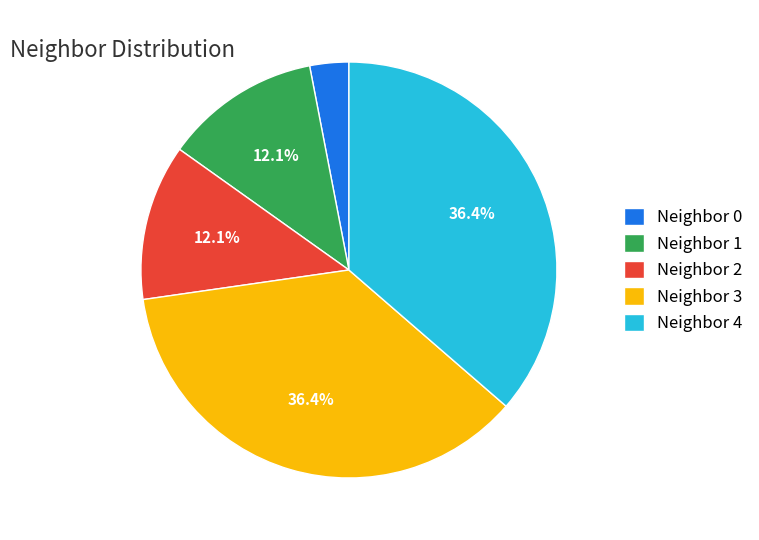

To the nearest percent, what portion does Neighbor 4 represent?

36%